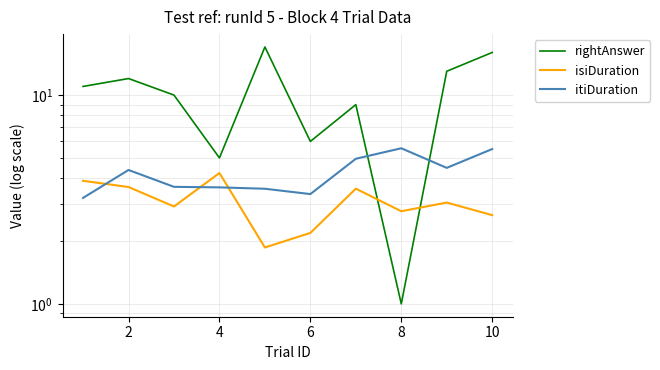

How many intersections are there between itiDuration and isiDuration?

3